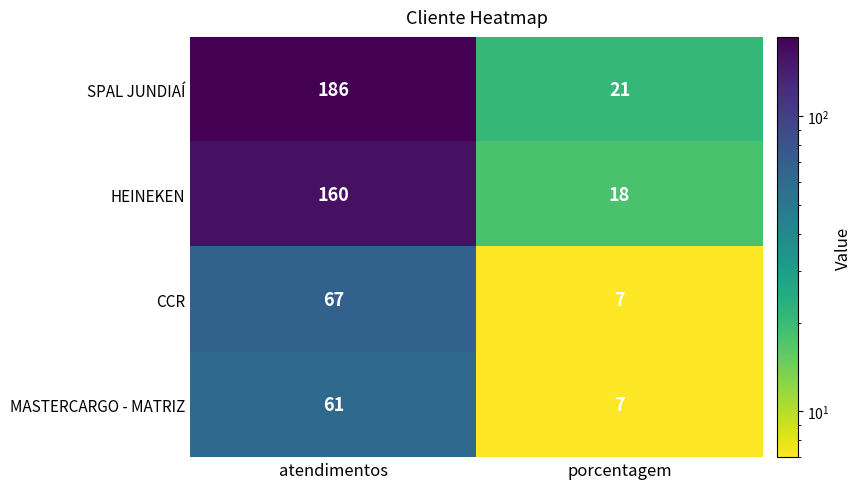

Is it true that CCR equals 10 at porcentagem?

False